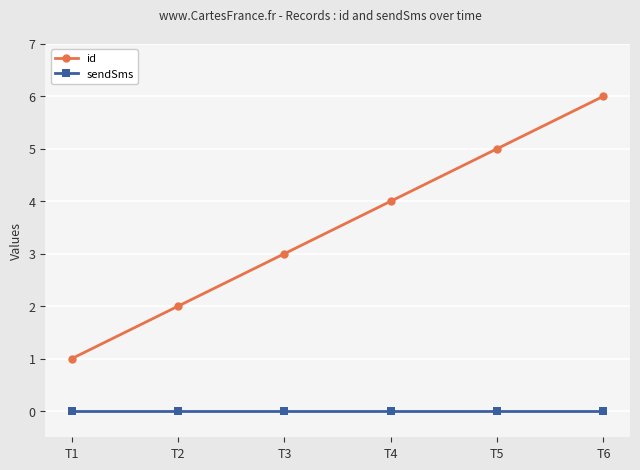

Reading right to left, transcribe all the data shown in this chart.

id: T6=6	T5=5	T4=4	T3=3	T2=2	T1=1
sendSms: T6=0	T5=0	T4=0	T3=0	T2=0	T1=0